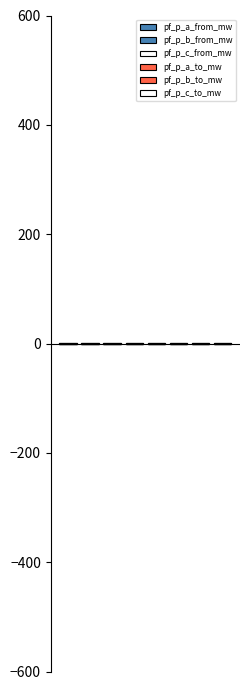

Reading left to right, transcribe all the data shown in this chart.

pf_p_a_from_mw: 0.4	0.4	0.3	0.2	0.1	0.1	0.1	0.1
pf_p_b_from_mw: 0.2	0.2	0.1	0.1	0.0	0.1	0.0	0.1
pf_p_c_from_mw: -0.3	-0.3	-0.2	-0.1	-0.0	-0.1	-0.0	0.0
pf_p_a_to_mw: -0.4	-0.4	-0.3	-0.2	-0.1	-0.1	-0.1	-0.1
pf_p_b_to_mw: -0.2	-0.2	-0.1	-0.1	-0.0	-0.1	-0.0	-0.1
pf_p_c_to_mw: 0.3	0.3	0.2	0.1	0.0	0.1	0.0	-0.0